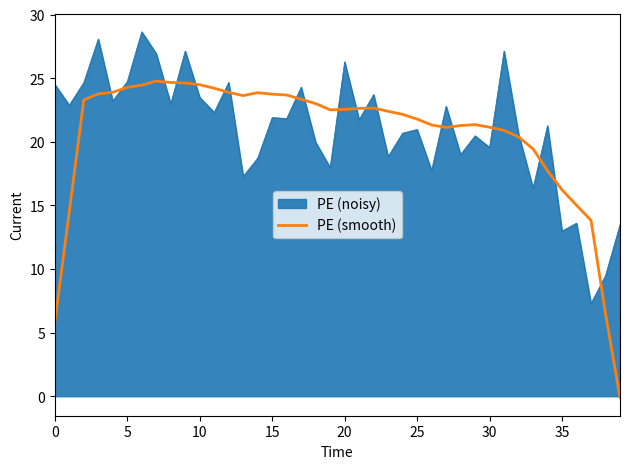

Which series has the widest spread of values?

PE (smooth)